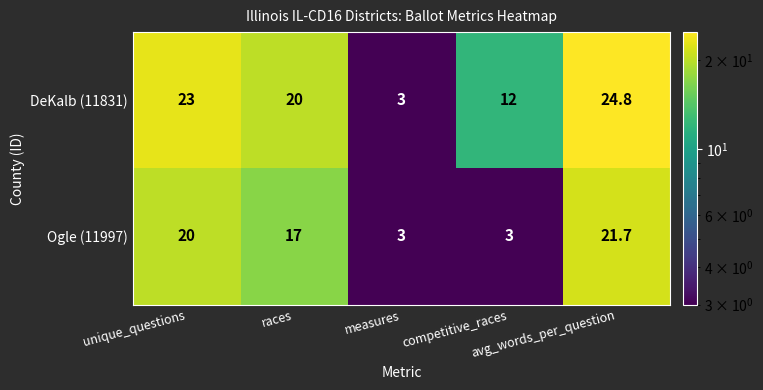

Which series has the largest range (max minus min)?

DeKalb (11831)